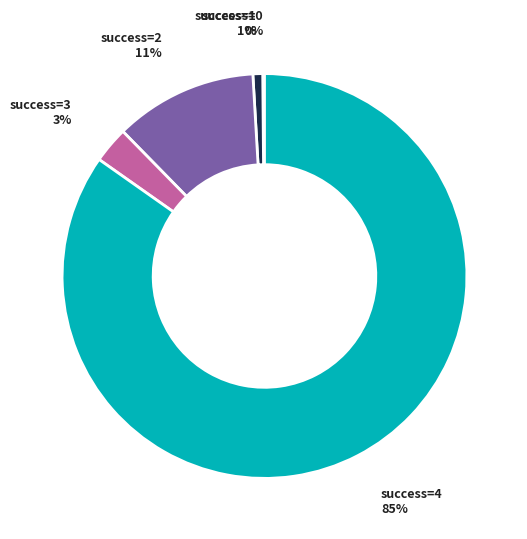

Which slice represents more than half of the pie?

success=4